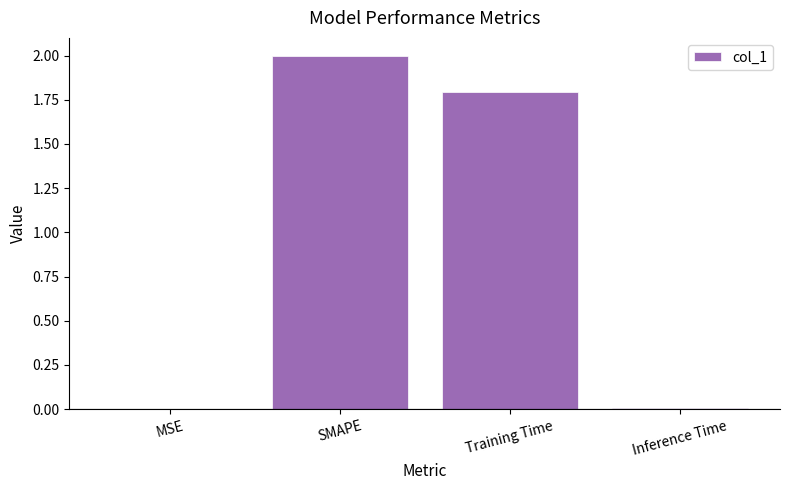

Is it true that the value at SMAPE is 2.7?

False